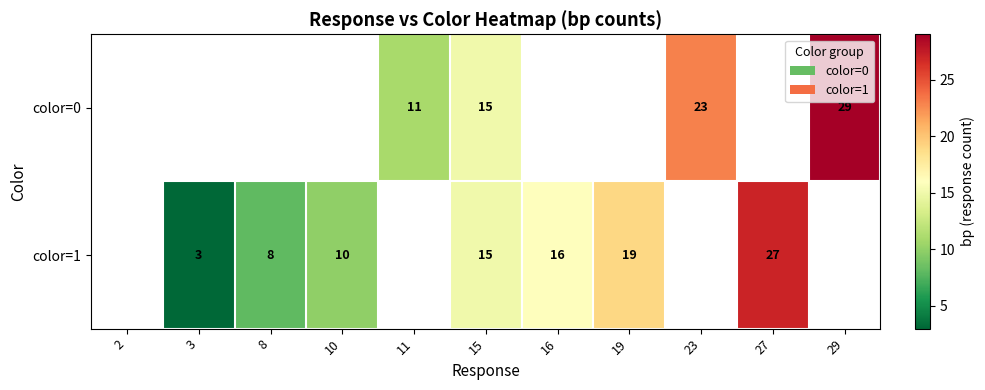

True or false: color=1 has a value of 19 at 19.

True